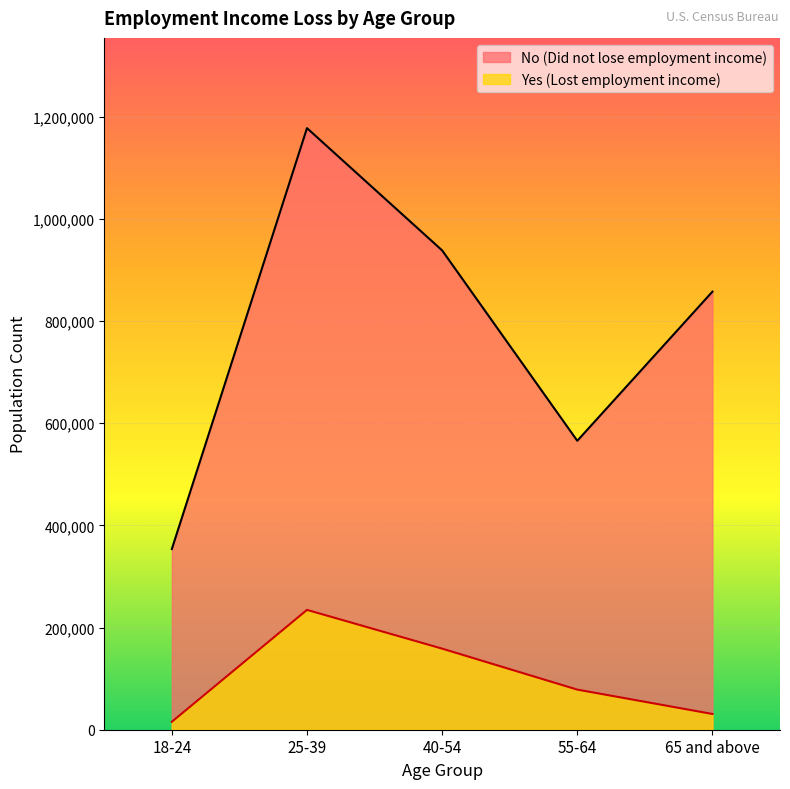

Between 40-54 and 18-24, which is larger?

40-54